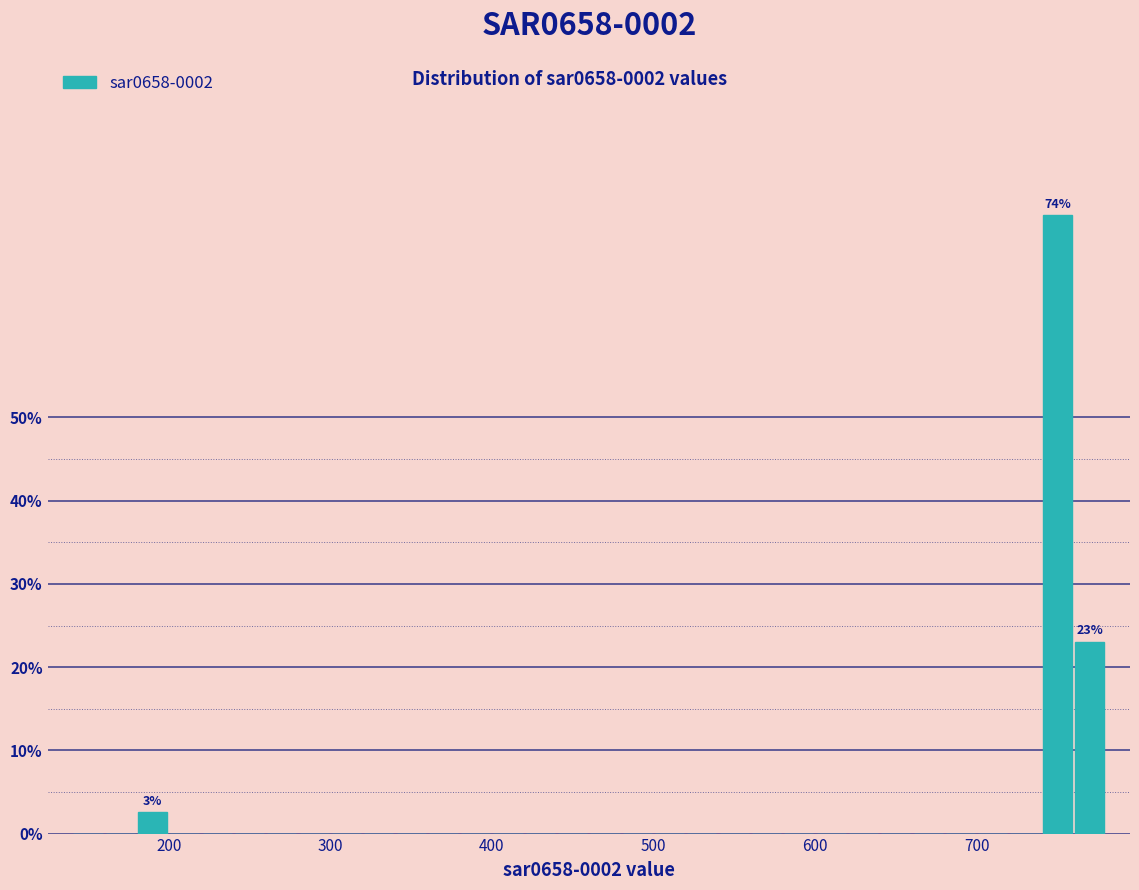

Read against the x-axis, roughly where is the centre of the tallest bar?

750